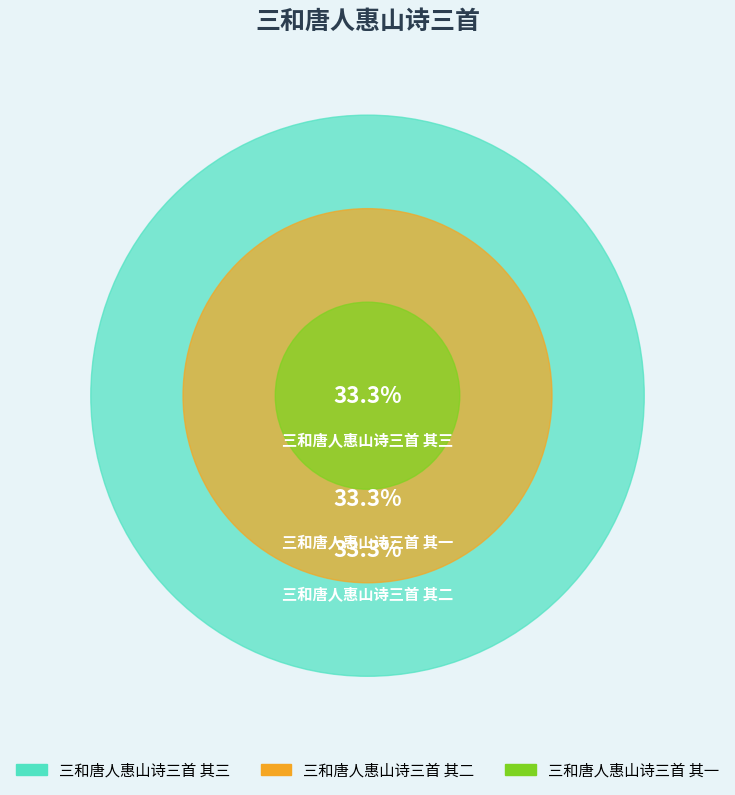

True or false: 三和唐人惠山诗三首 其三 accounts for 25% of the total.

False